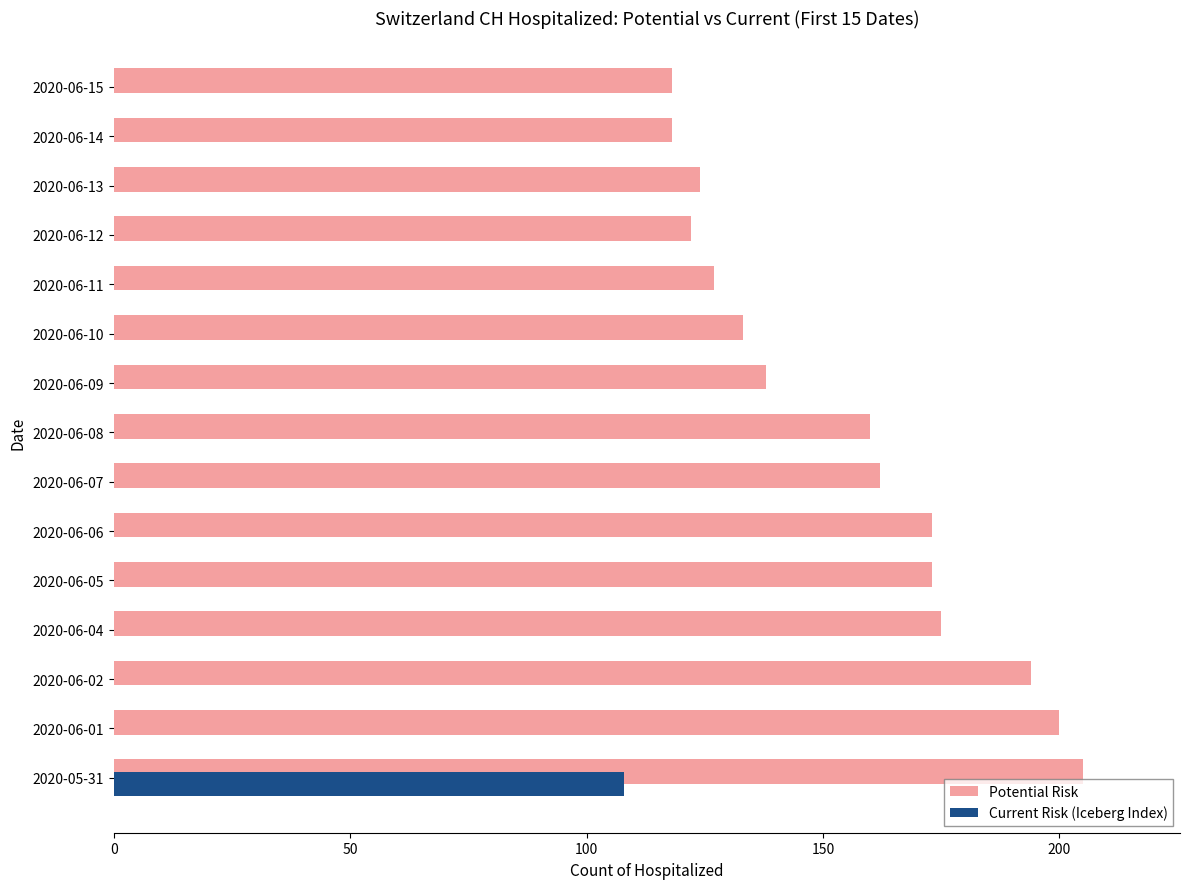

At which category is the sum across all series the highest?

2020-05-31